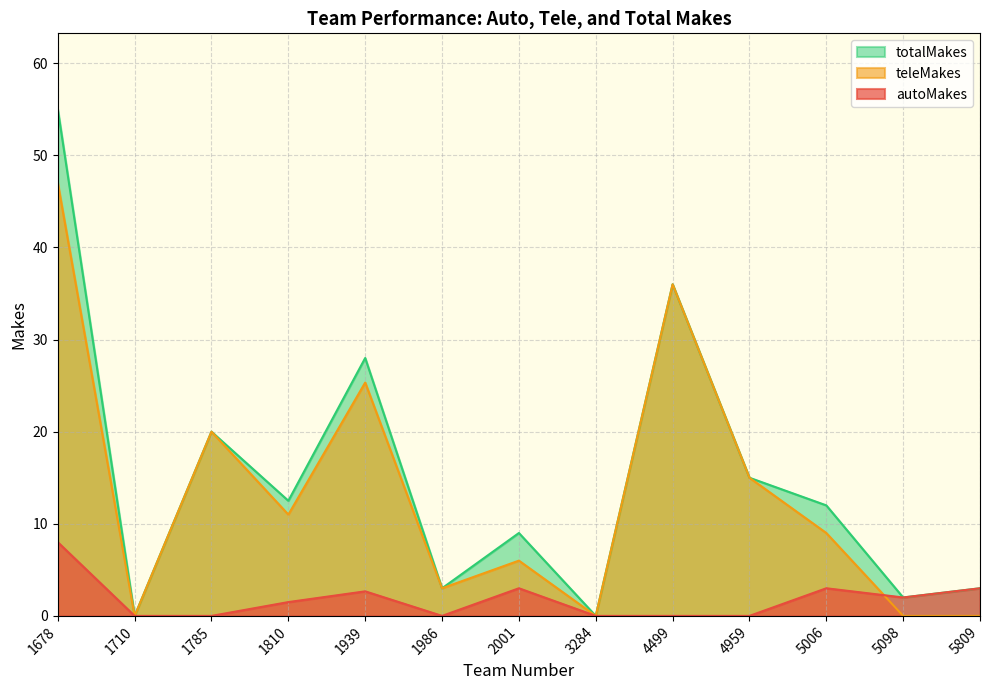

Which category has the lowest value across all series?

1710